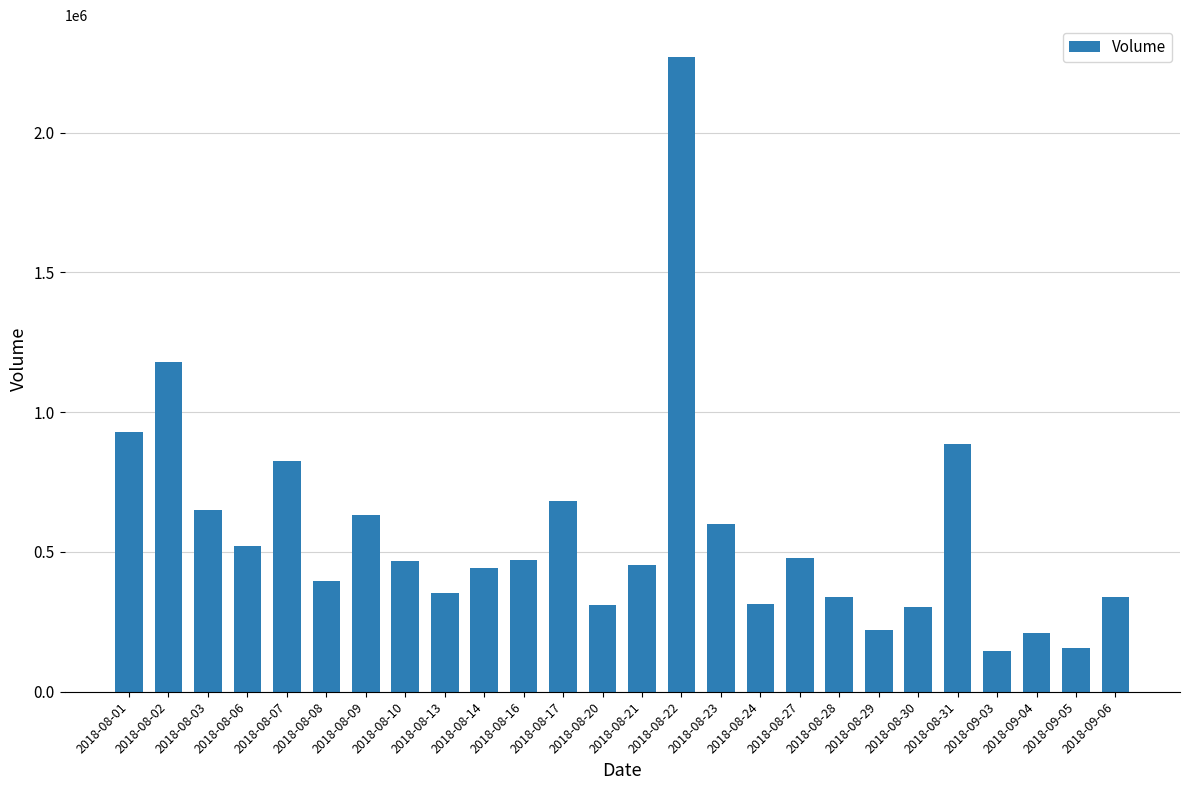

At which label is the value closest to 1207866?

2018-08-02